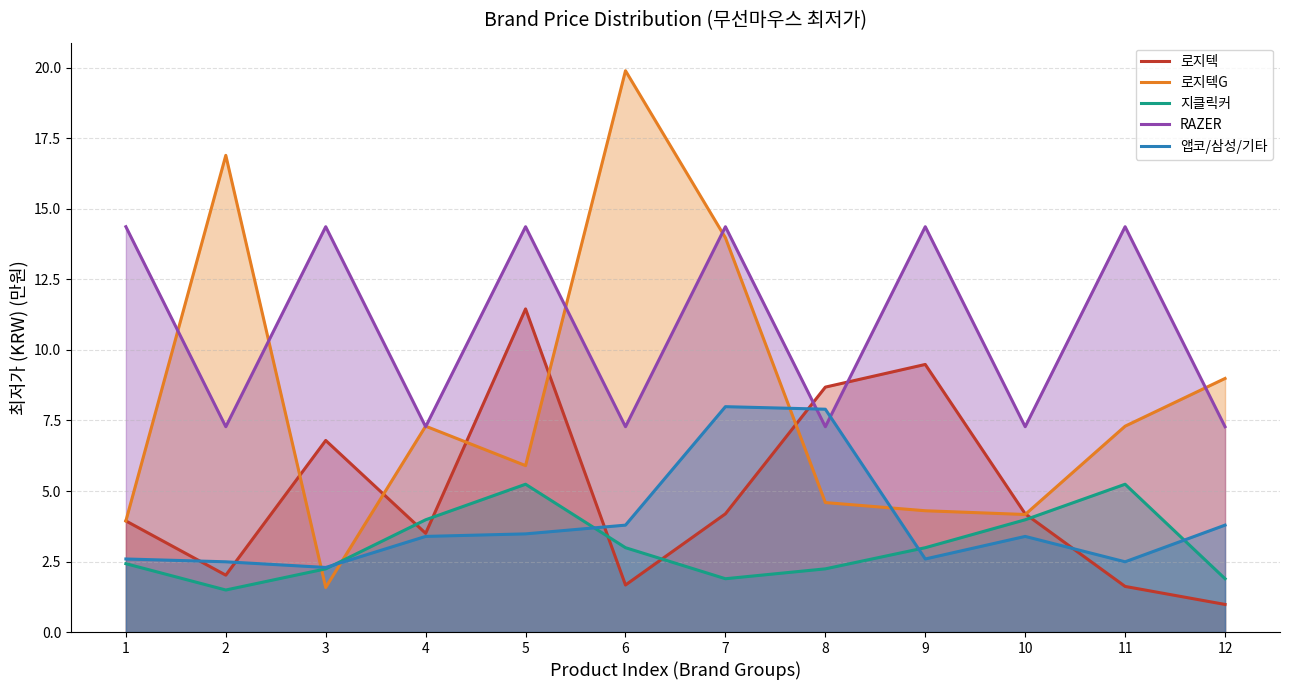

What is the difference between the maximum and second lowest values in the 로지텍G series?

16.0